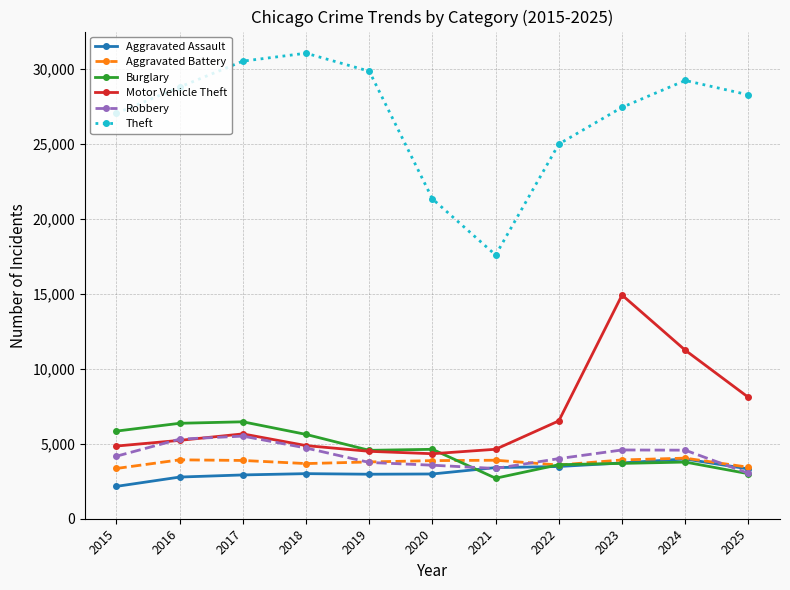

Between 2016 and 2024, which series saw the biggest shift?

Motor Vehicle Theft